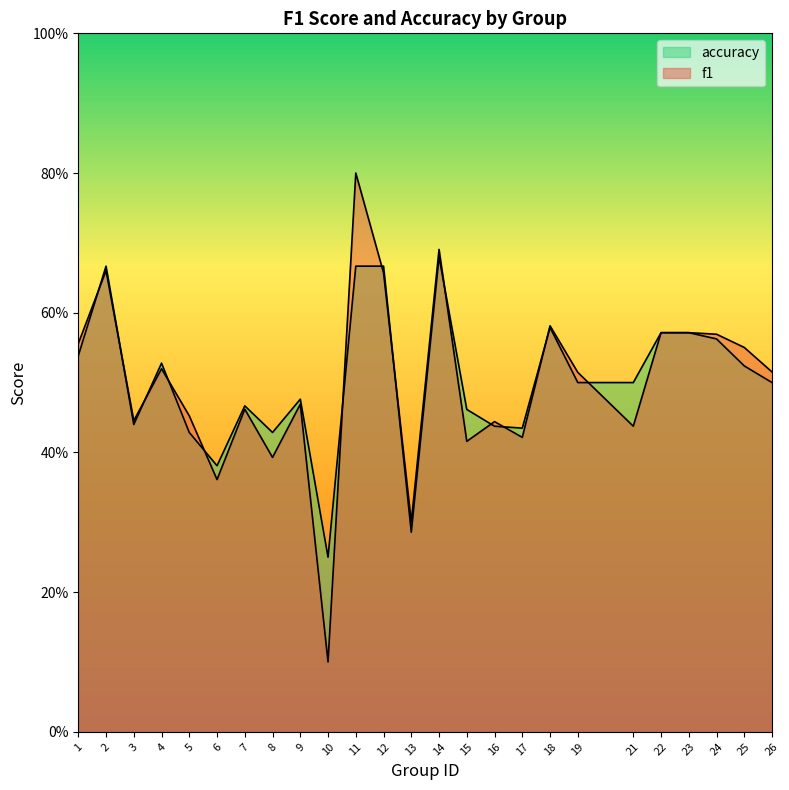

What is the difference between the f1 values at 13 and 4?

0.2